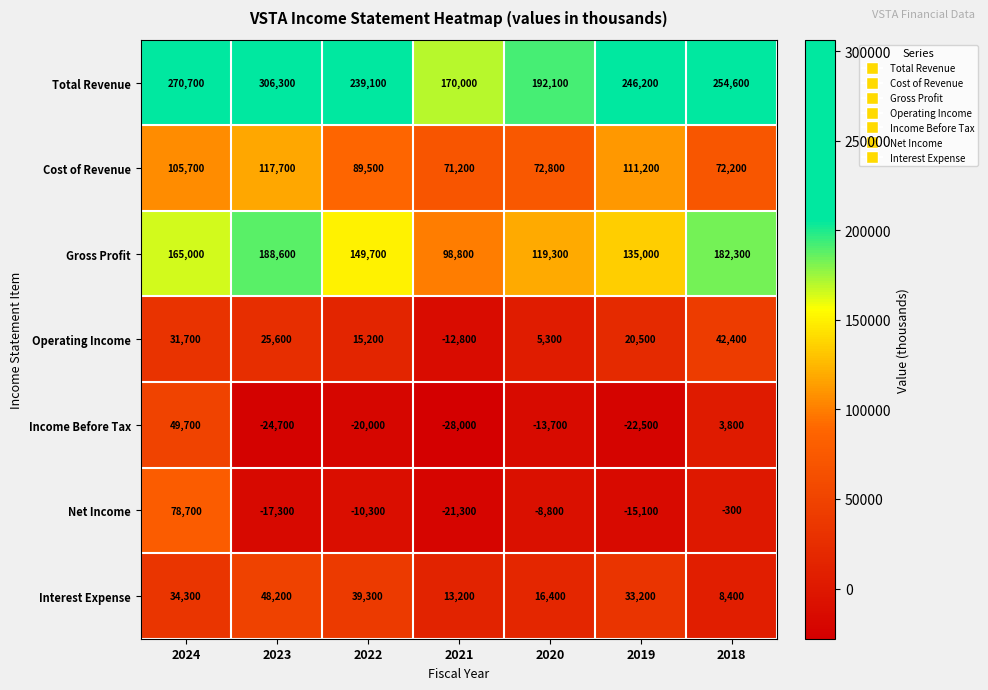

Which category has the highest value in the Gross Profit series?

2023